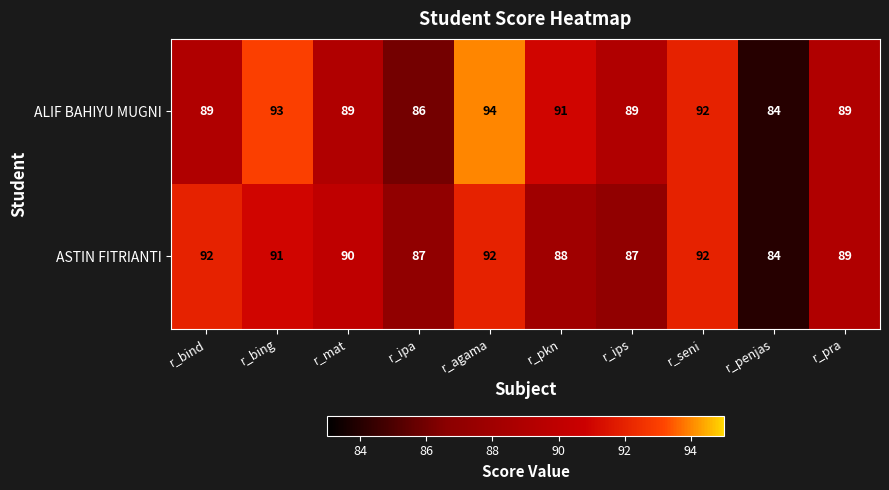

What is the sum of all ALIF BAHIYU MUGNI values?

896